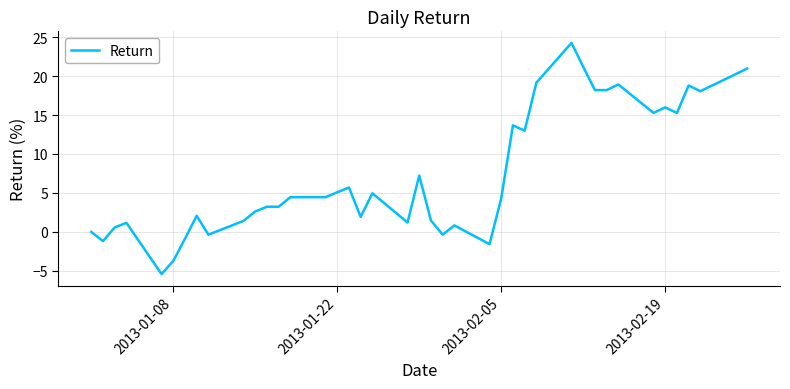

What is the maximum value shown in the chart?

24.3